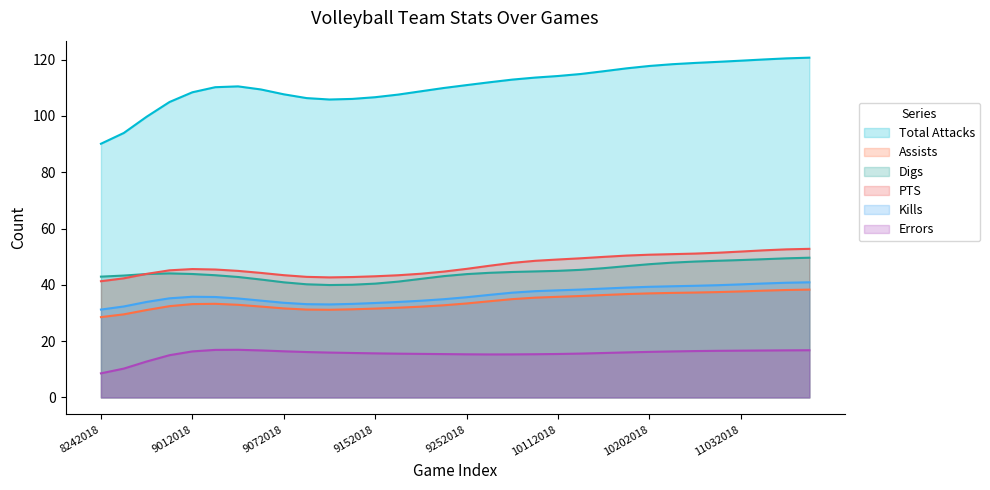

True or false: Assists and Kills cross at least once.

False